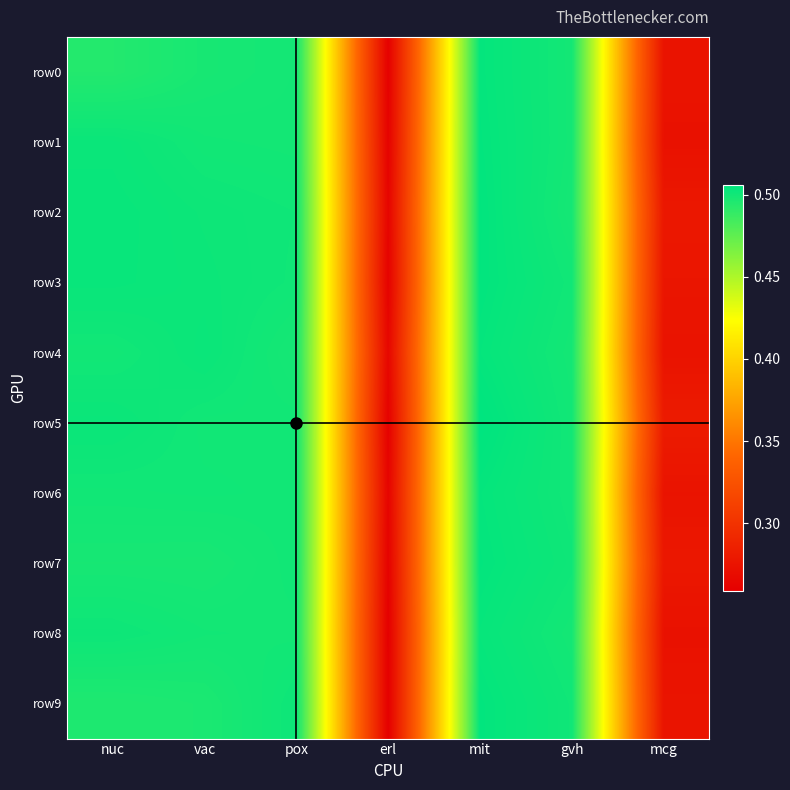

Between erl and mit, which series saw the biggest shift?

row9